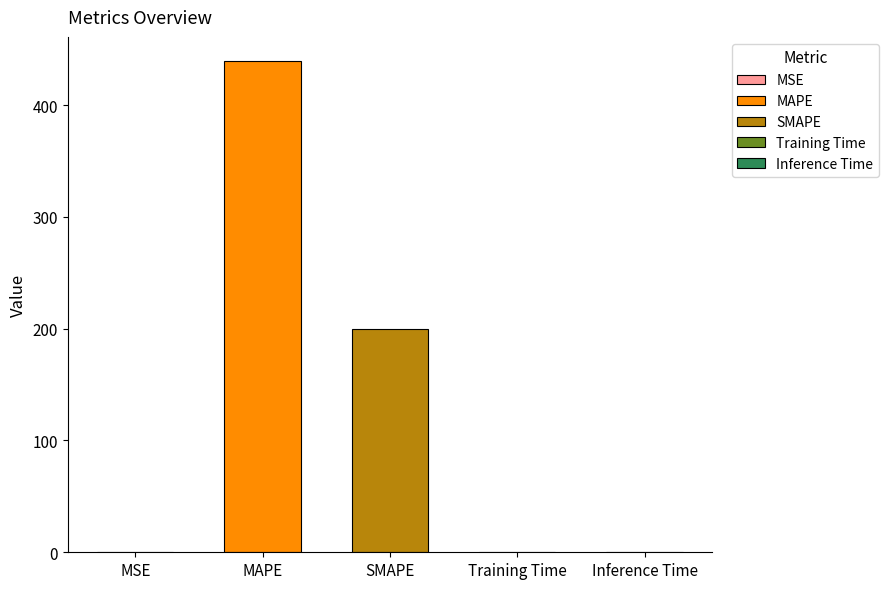

What is the difference between the values at MAPE and SMAPE?

239.1